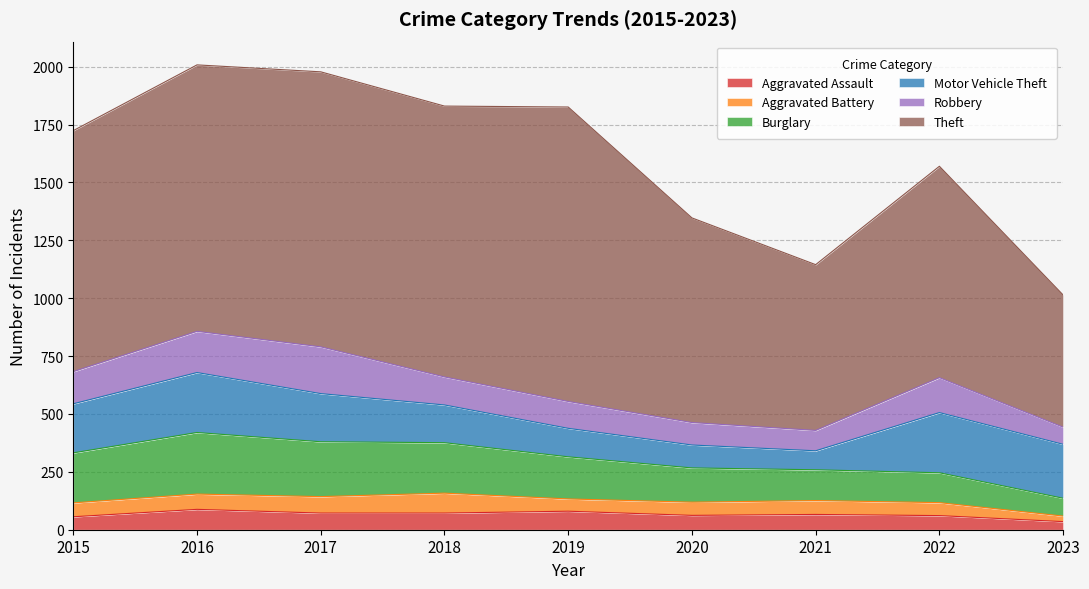

True or false: Motor Vehicle Theft has more than 2 points higher than both neighbors.

False